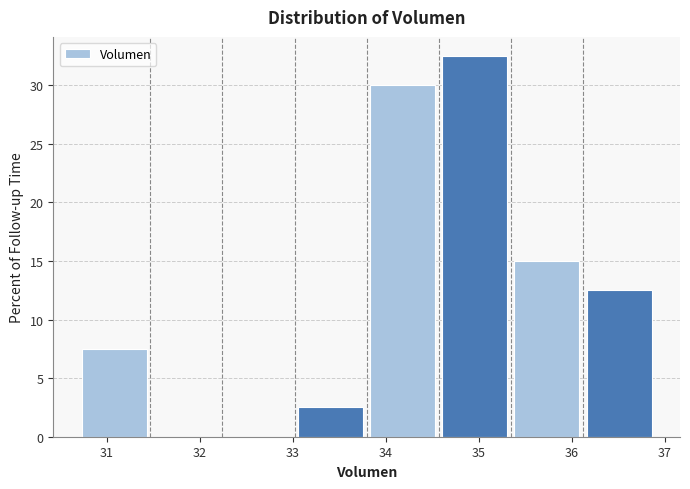

Reading left to right, transcribe this chart: for each bar, give the range it covers on the x-axis and its height. Neither the bar edges nor the heights are printed on the chart, so give them approximately, as read against the axes.

30.7 to 31.5: 7.5
31.5 to 32.2: 0
32.2 to 33.0: 0
33.0 to 33.8: 2.5
33.8 to 34.6: 30.0
34.6 to 35.3: 32.5
35.3 to 36.1: 15.0
36.1 to 36.9: 12.5